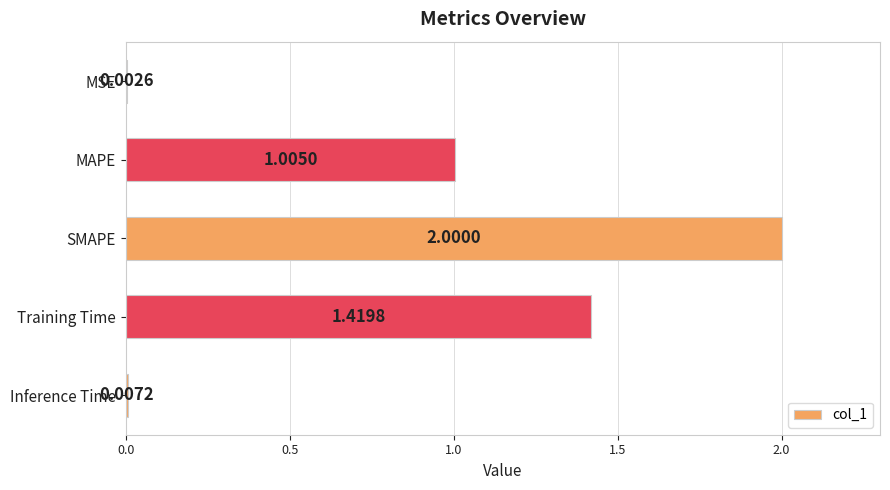

Between MAPE and Inference Time, which is larger?

MAPE